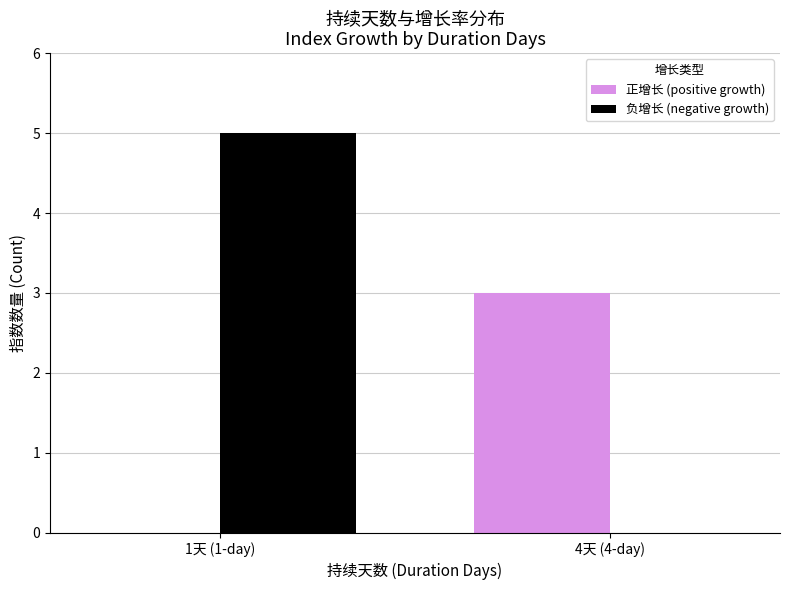

What is the maximum value for 正增长 (positive growth)?

3